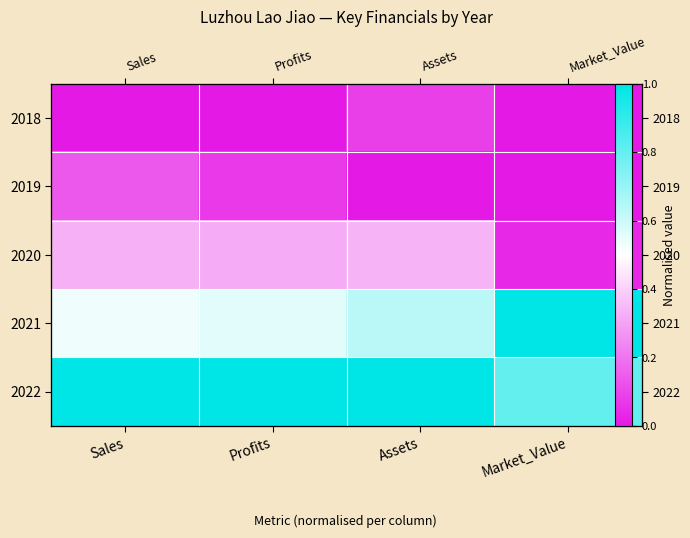

Which has a higher value, Sales or Market_Value?

Sales